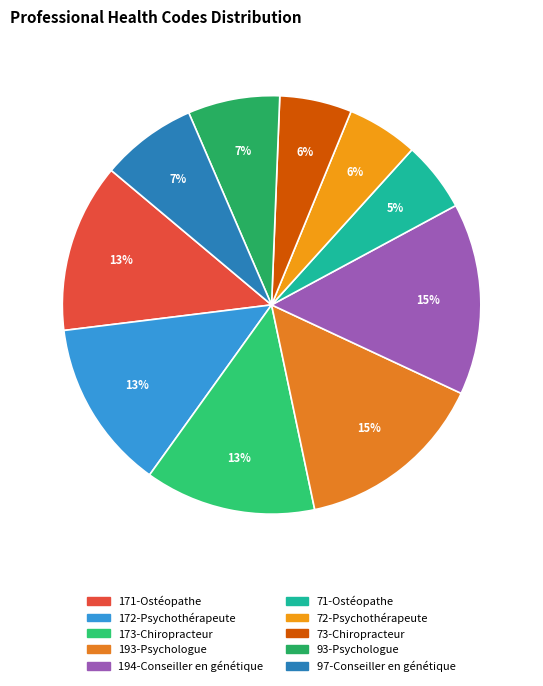

What percentage is the 171-Ostéopathe slice, to the nearest percent?

13%